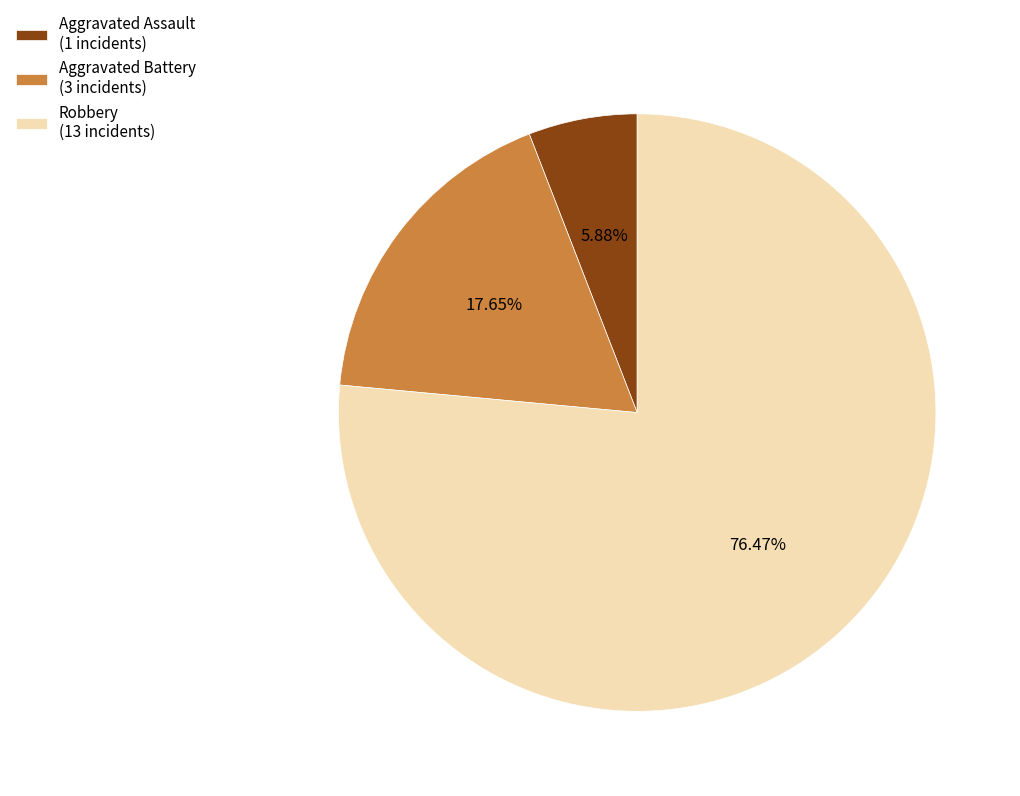

Is the sum of Aggravated Battery (3 incidents) and Aggravated Assault (1 incidents) greater than half?

No